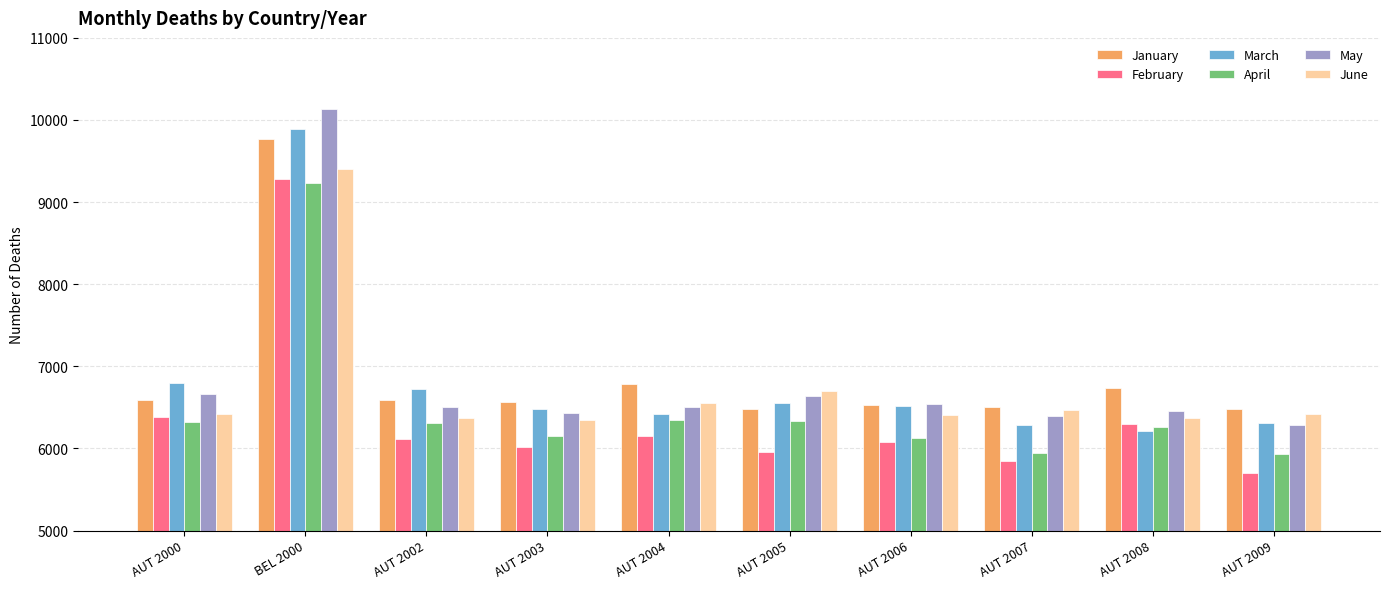

The value of January at AUT 2000 is 6587. True or false?

True